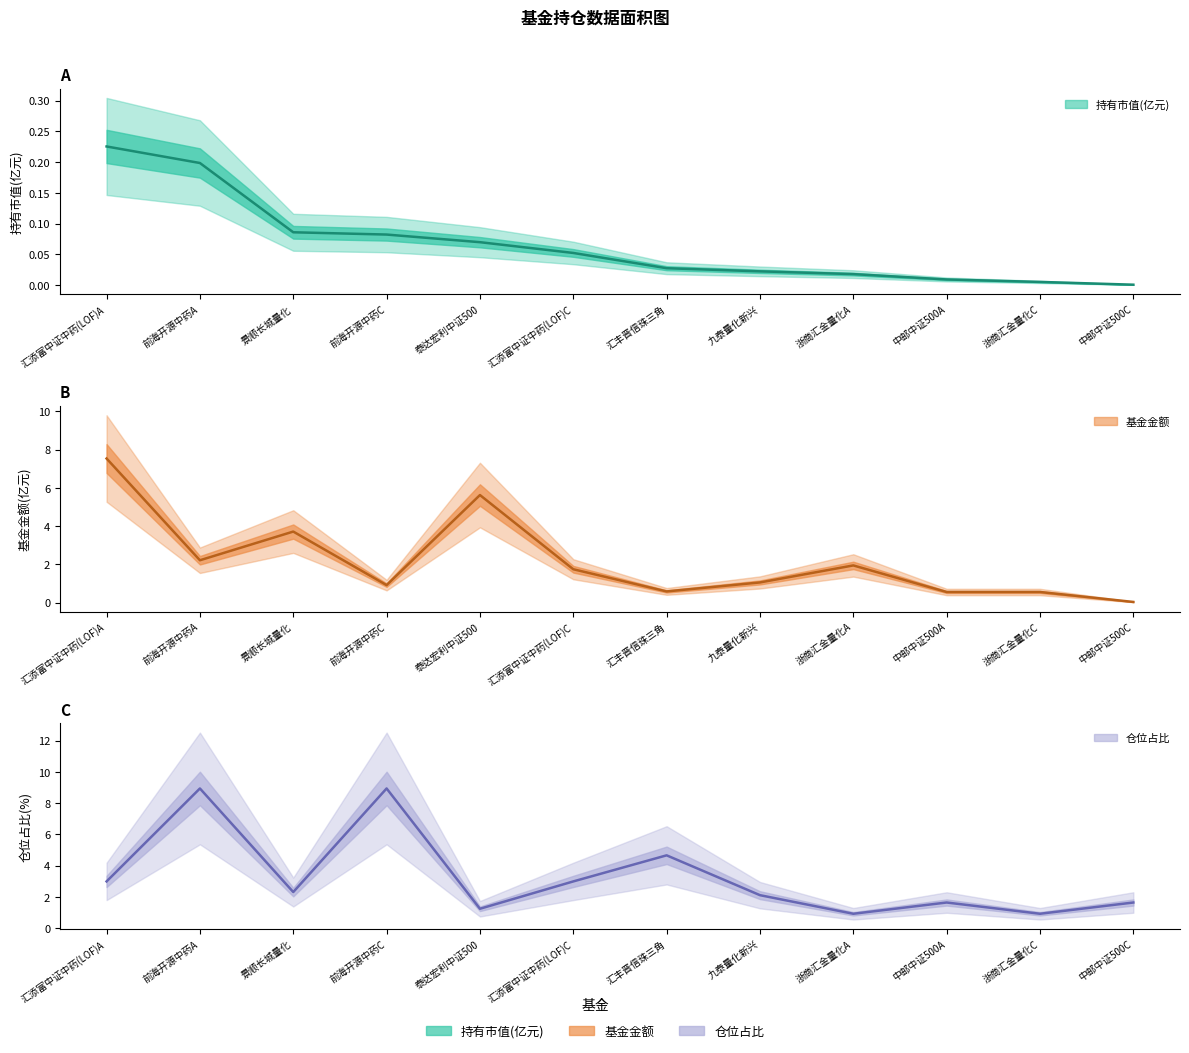

Is it true that 基金金额 equals 0.0 at 中邮中证500C?

True